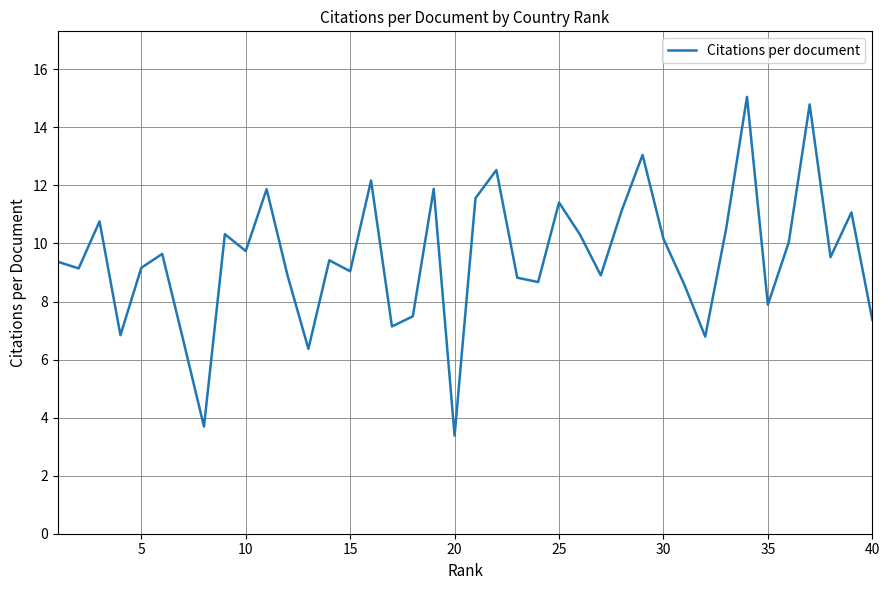

What is the minimum value shown in the chart?

3.4